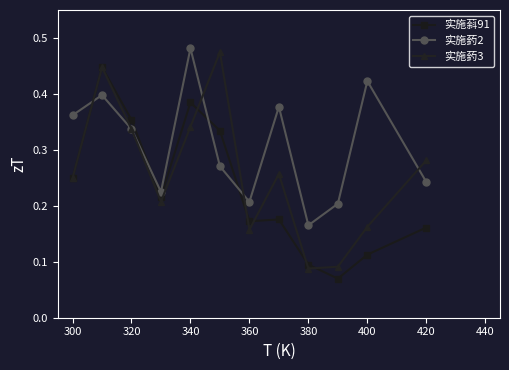

Which series ends up on top after the final intersection of 实施䔙2 and 实施䔙3?

实施䔙3